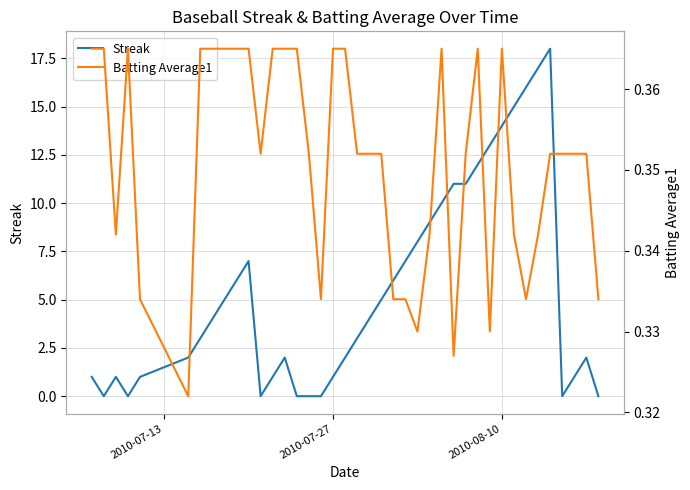

True or false: Streak and Batting Average1 intersect in this chart.

True